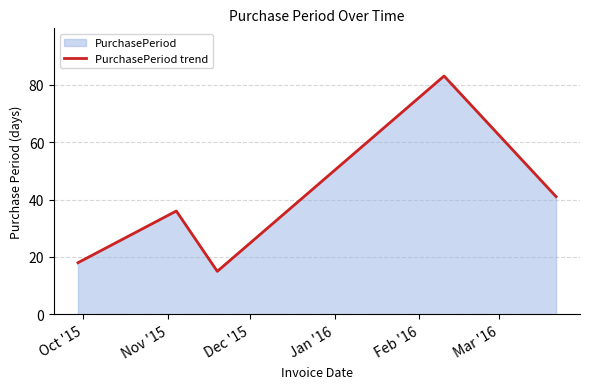

What is the maximum value shown in the chart?

83